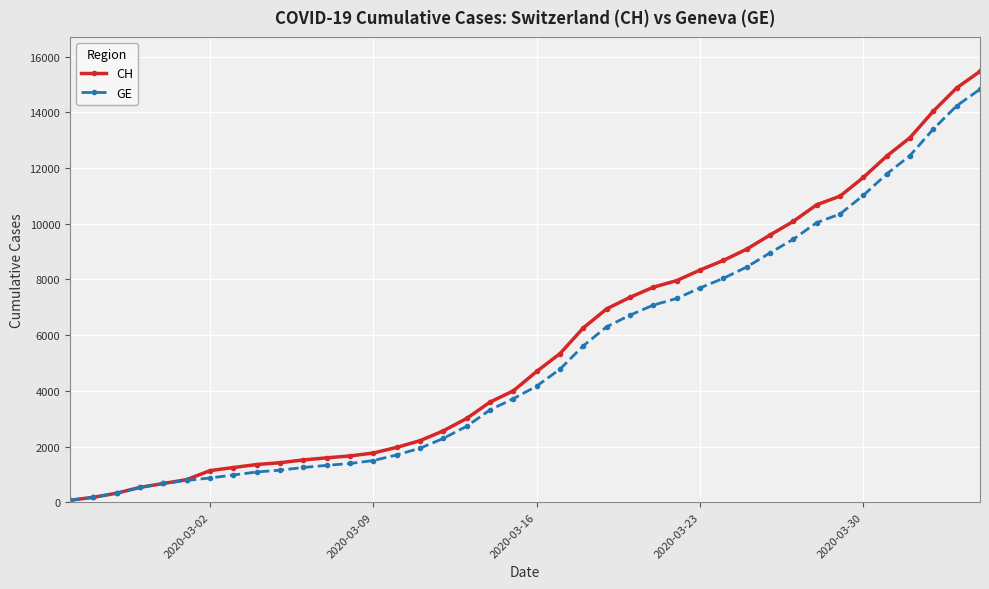

Which series has the widest spread of values?

CH